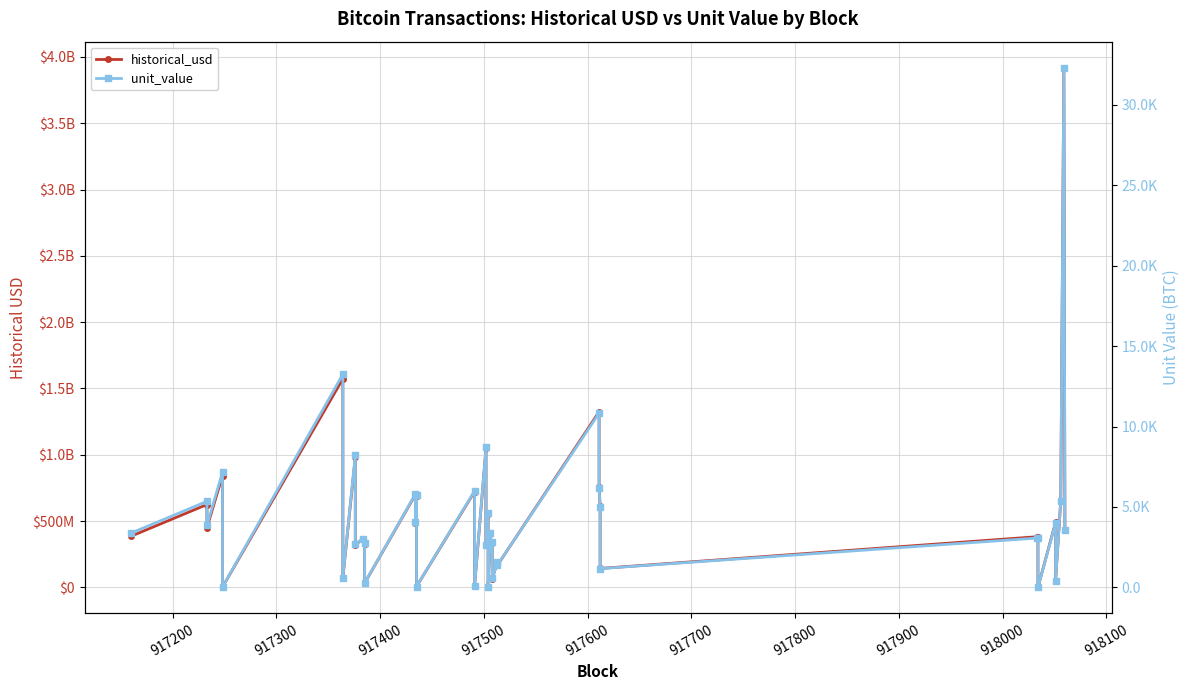

How many values in the unit_value series exceed 3353?

20